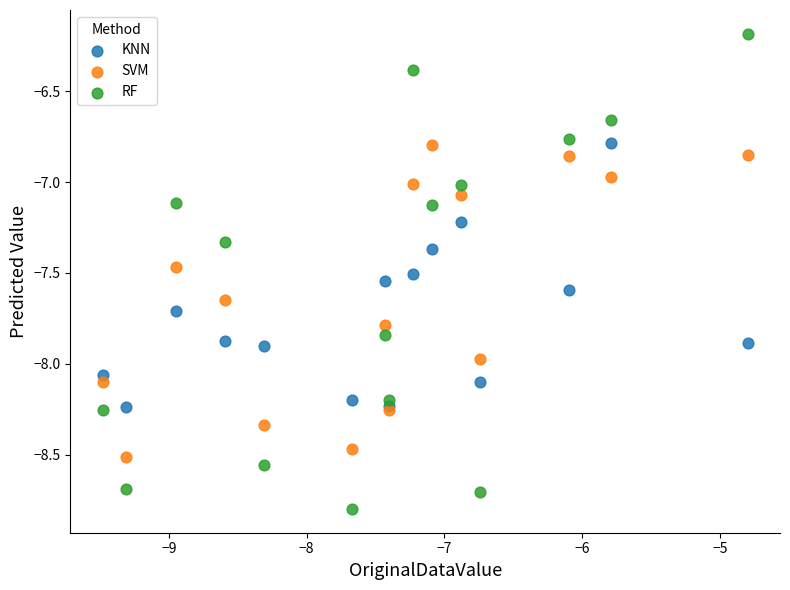

Which series reaches the maximum Y coordinate?

RF